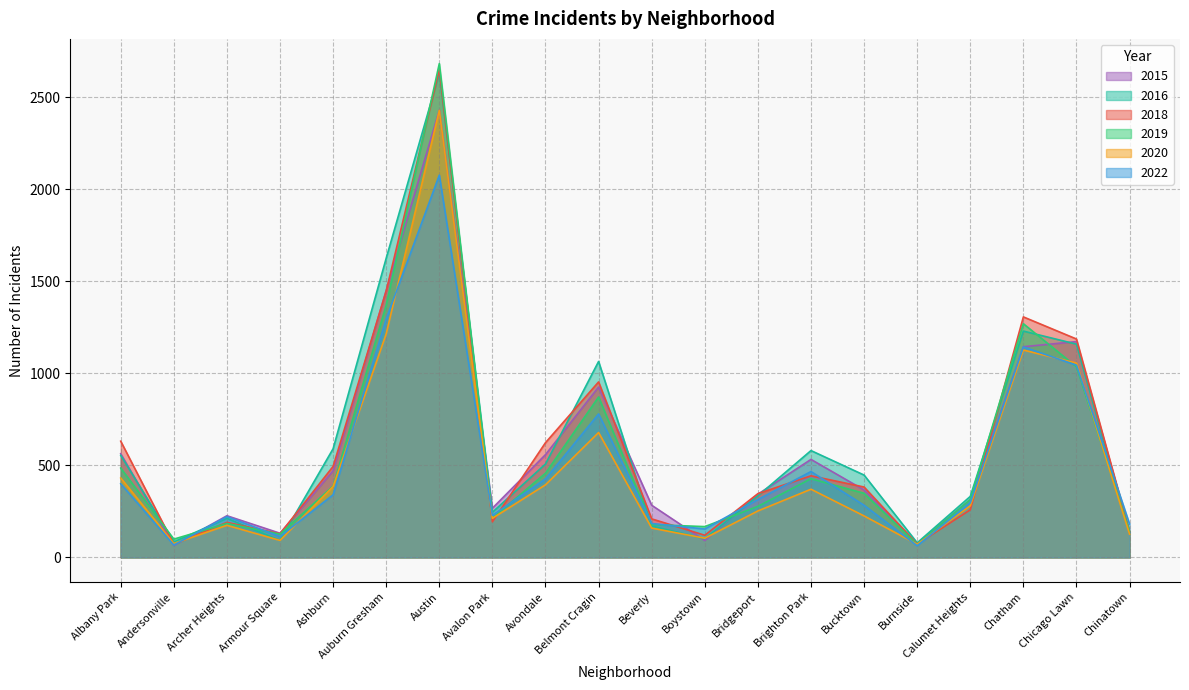

Which category has the highest value in the 2022 series?

Austin